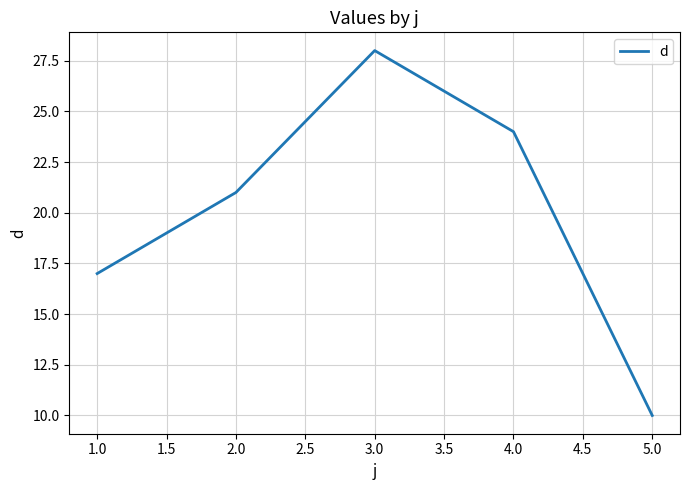

How many lines are shown in the chart?

1